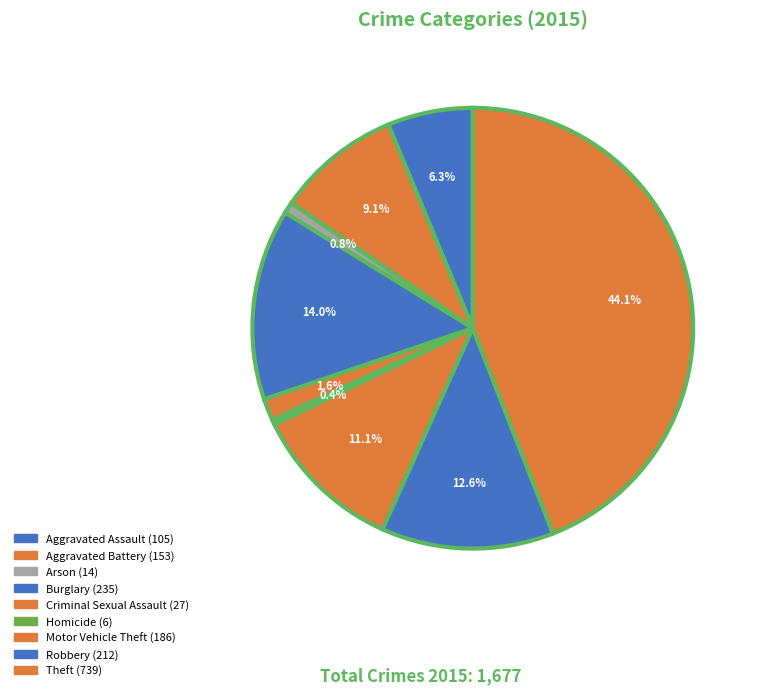

True or false: Criminal Sexual Assault accounts for 2% of the total.

True